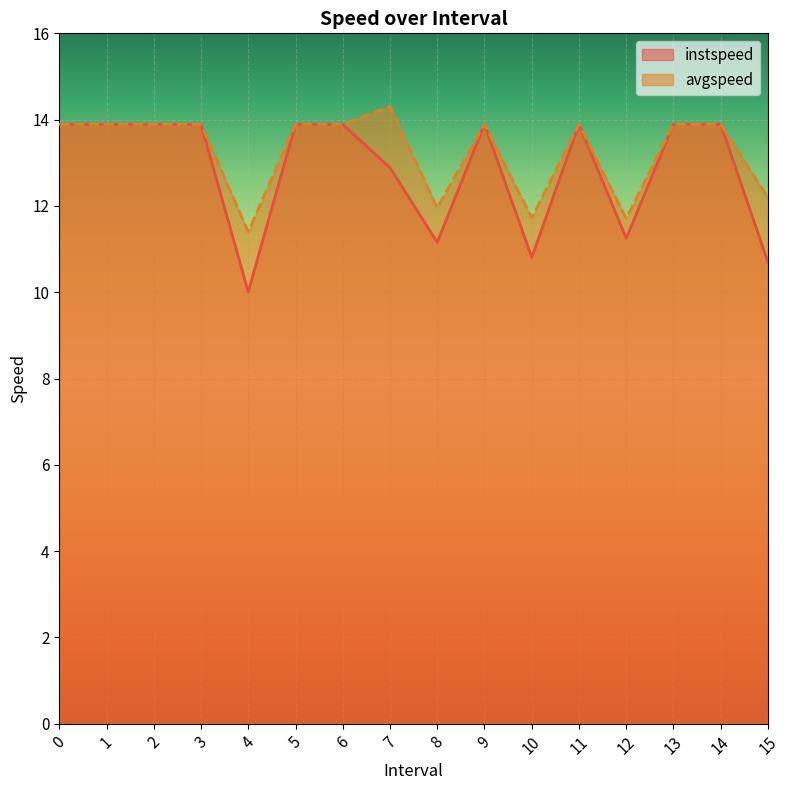

True or false: instspeed and avgspeed intersect in this chart.

False